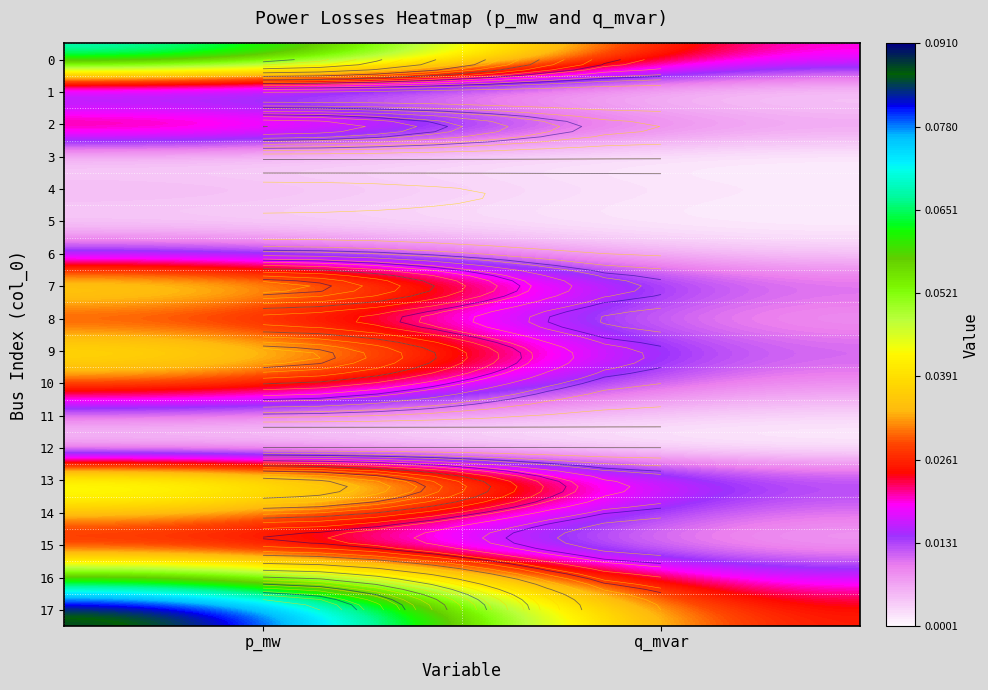

Rank the series by their maximum value, from lowest to highest.

12, 3, 5, 1, 4, 11, 6, 15, 8, 2, 10, 14, 9, 7, 13, 16, 0, 17